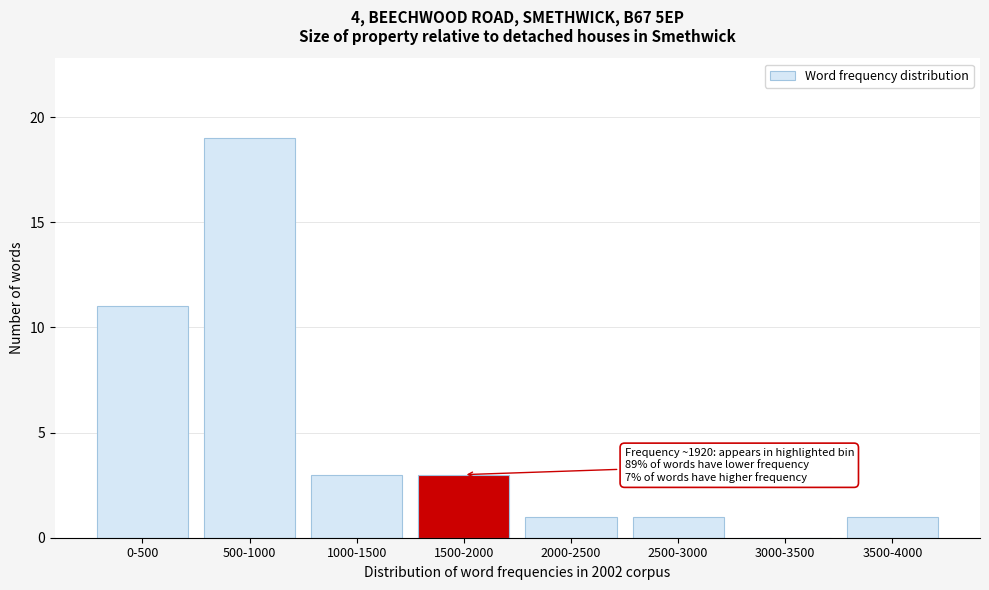

Reading right to left, list all the values displayed in this chart.

3500-4000=1	3000-3500=0	2500-3000=1	2000-2500=1	1500-2000=3	1000-1500=3	500-1000=19	0-500=11